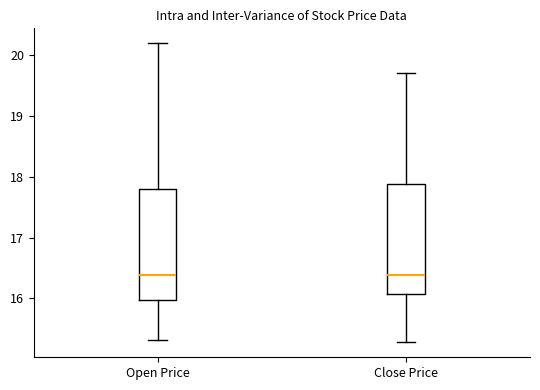

Where does the median line of the box for Close Price sit on the y-axis? The values are not printed on the chart, so give them approximately, as read against the axis.

16.4